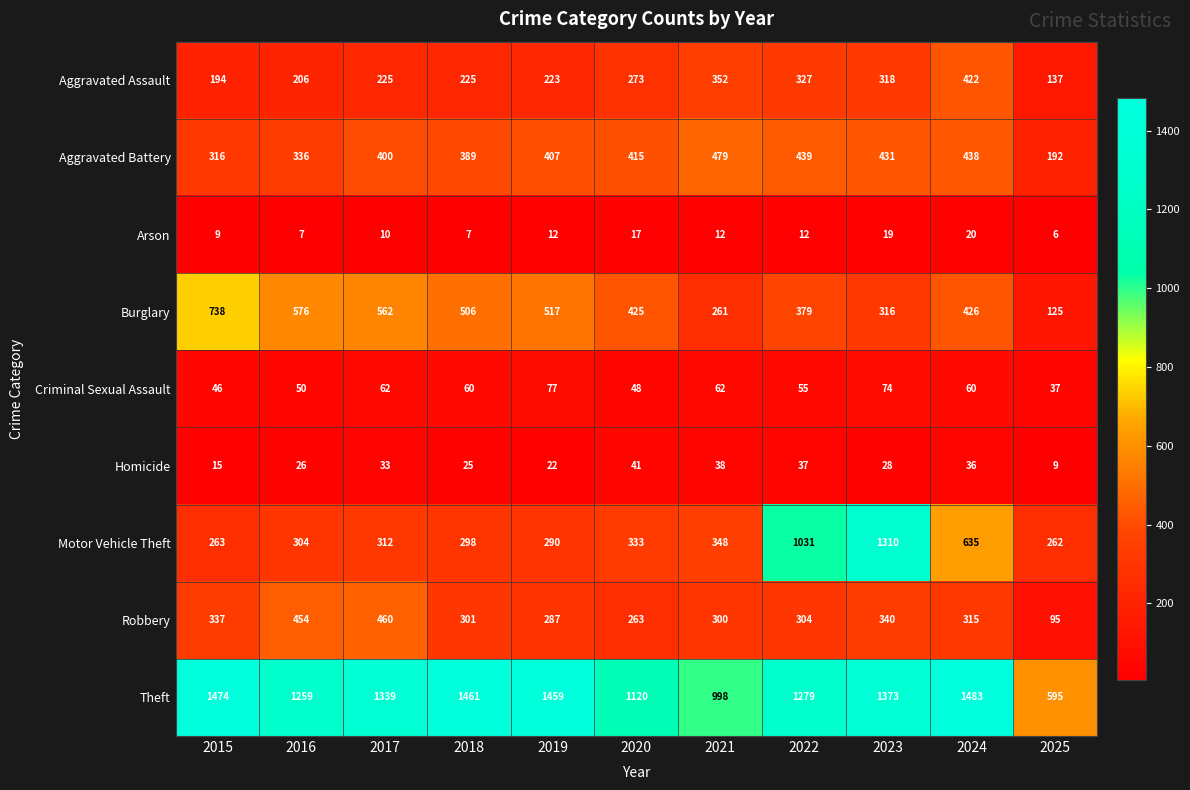

How many distinct data groups are displayed?

9